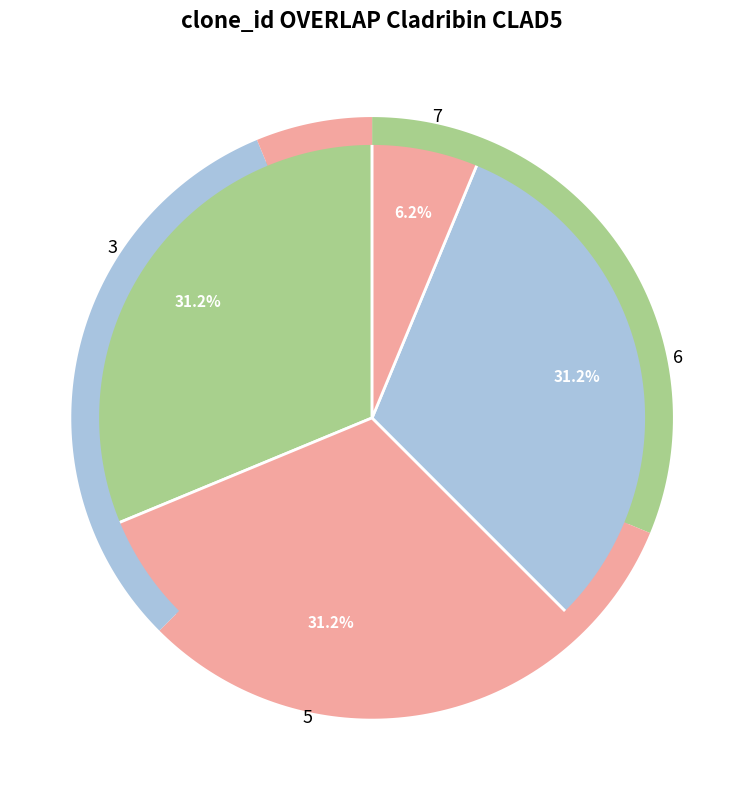

Is there a majority slice in this chart?

No